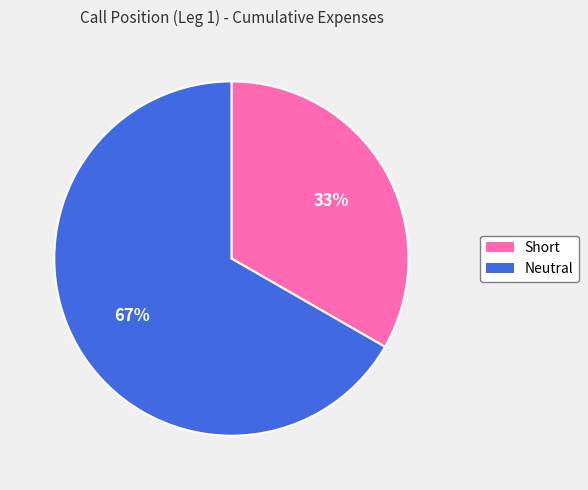

Is there any slice that represents more than half of the pie?

Yes